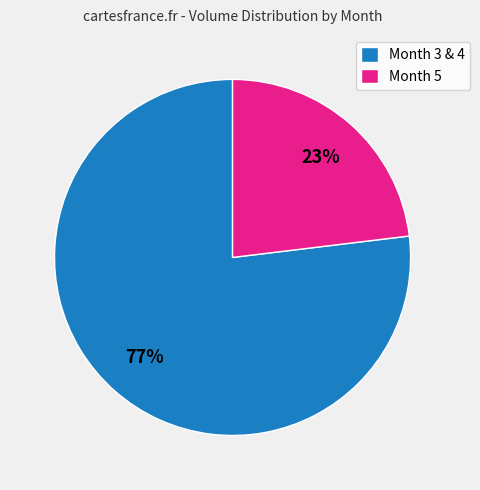

True or false: Month 3 & 4 accounts for 77% of the total.

True